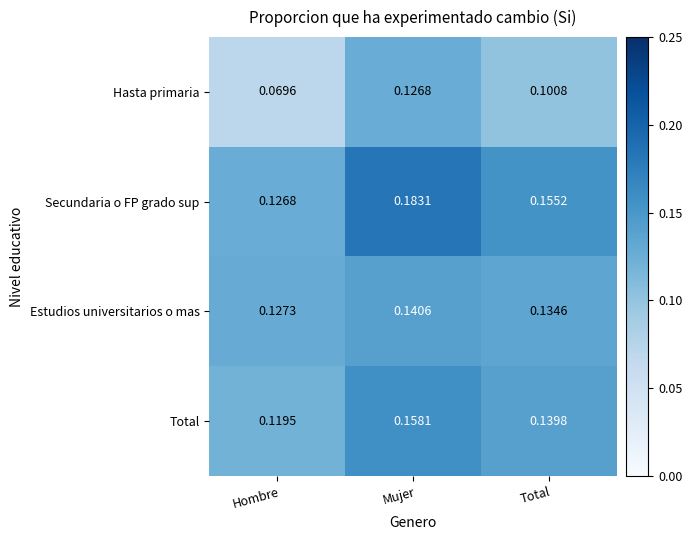

Which series has the largest range (max minus min)?

Hasta primaria